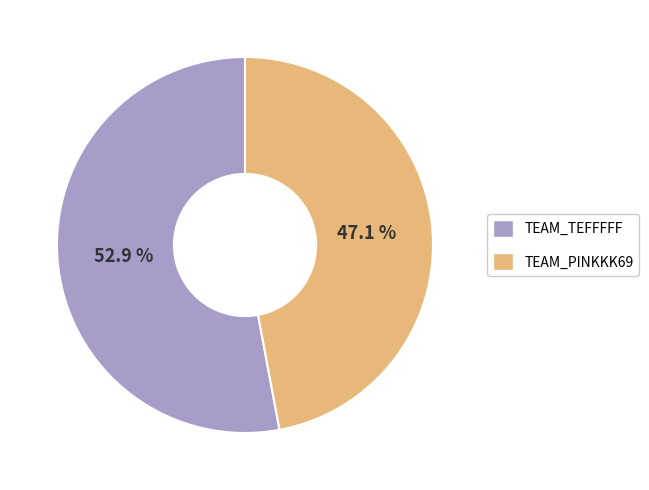

Does any single category account for the majority?

Yes